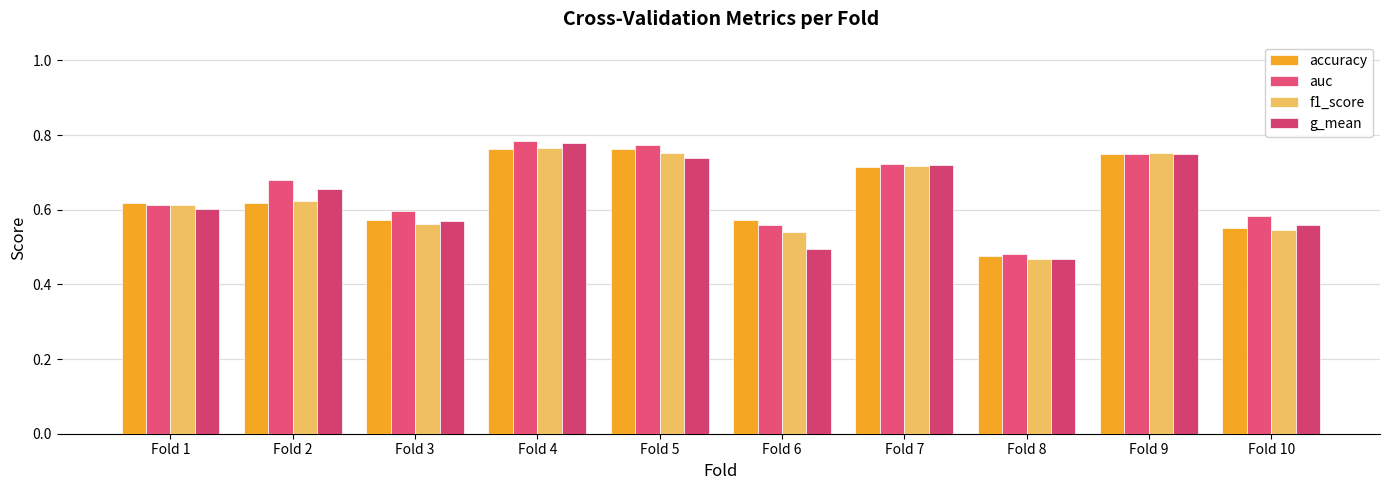

Rank the series by their maximum value, from lowest to highest.

accuracy, f1_score, g_mean, auc